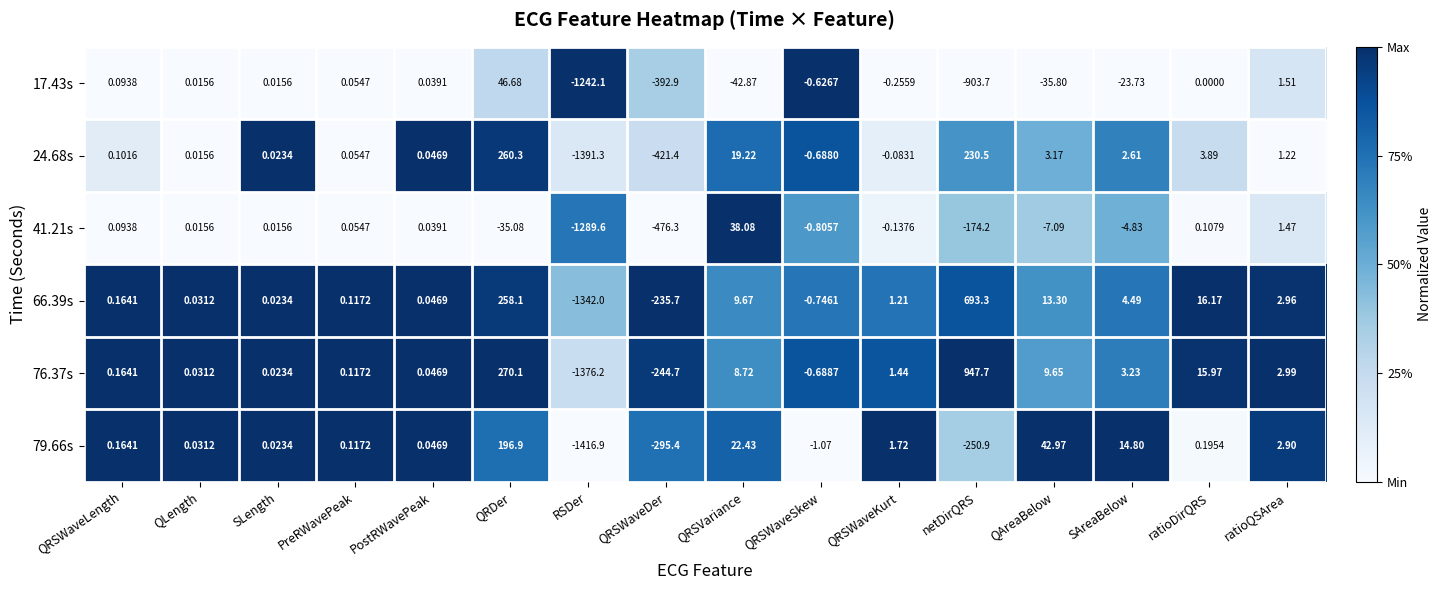

What is the spread (max minus min) of values at QRDer?

305.2